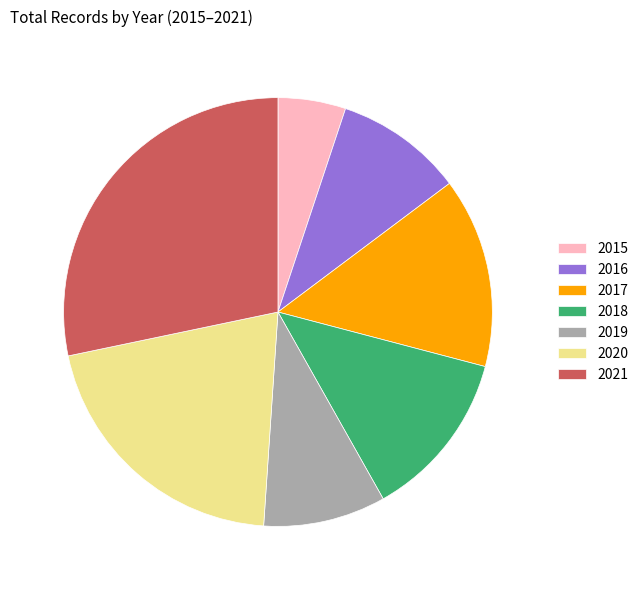

Approximately how many times larger is the value at 2021 compared to 2018?

2.2